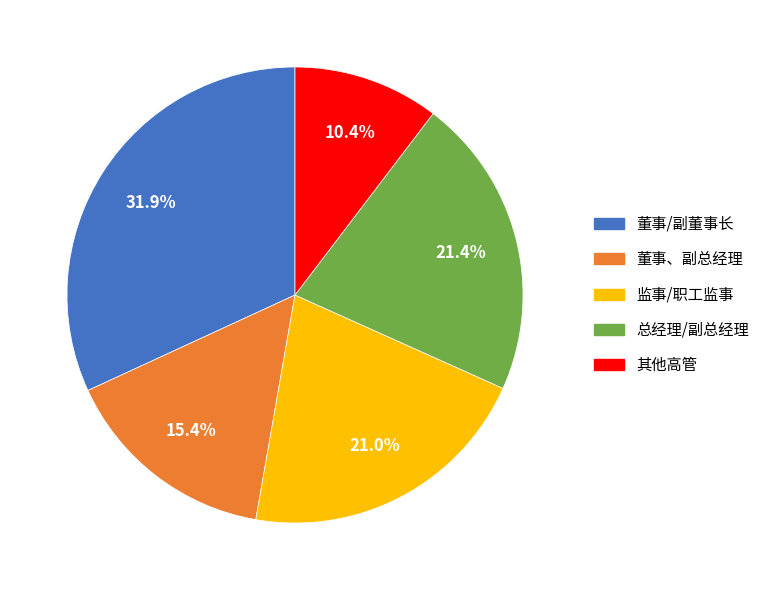

How many slices are in this pie chart?

5